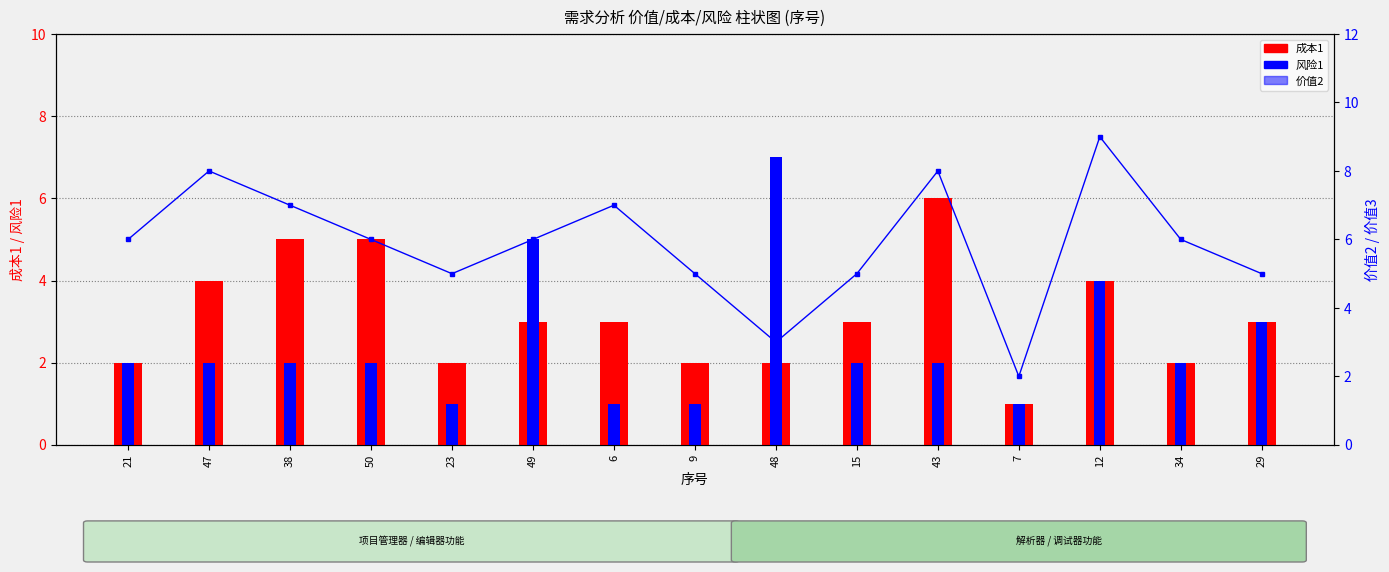

At which label does 价值2 first exceed 6?

47